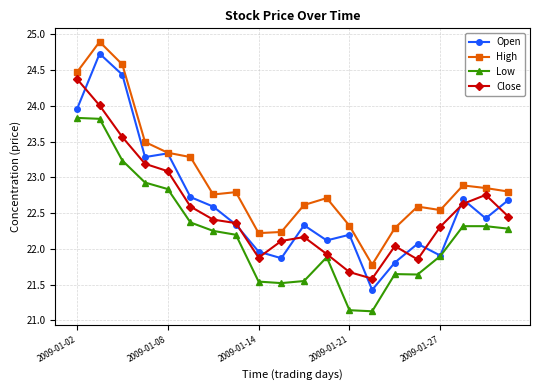

What is the greatest value displayed?

24.9